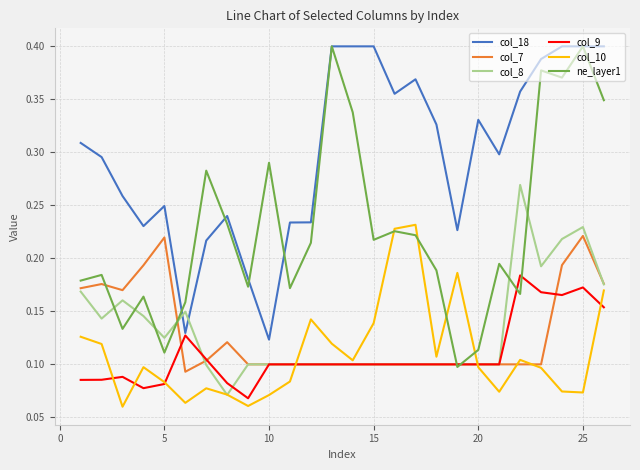

What is the sum of all col_7 values?

3.3